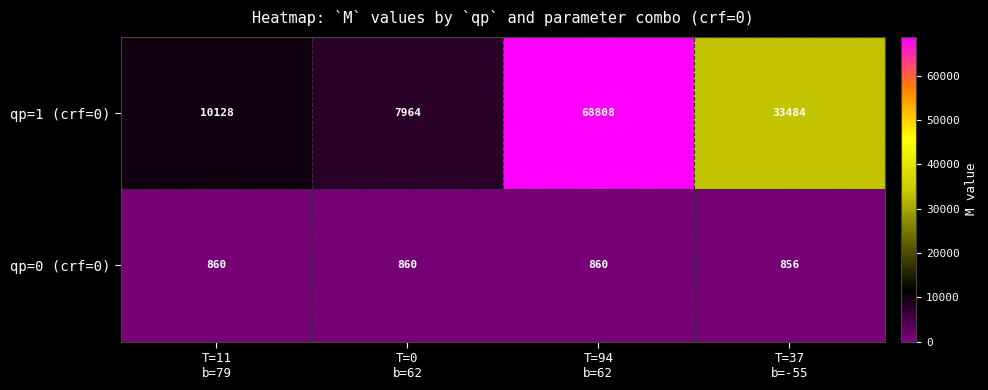

What is the average value of the qp=0 (crf=0) series?

859